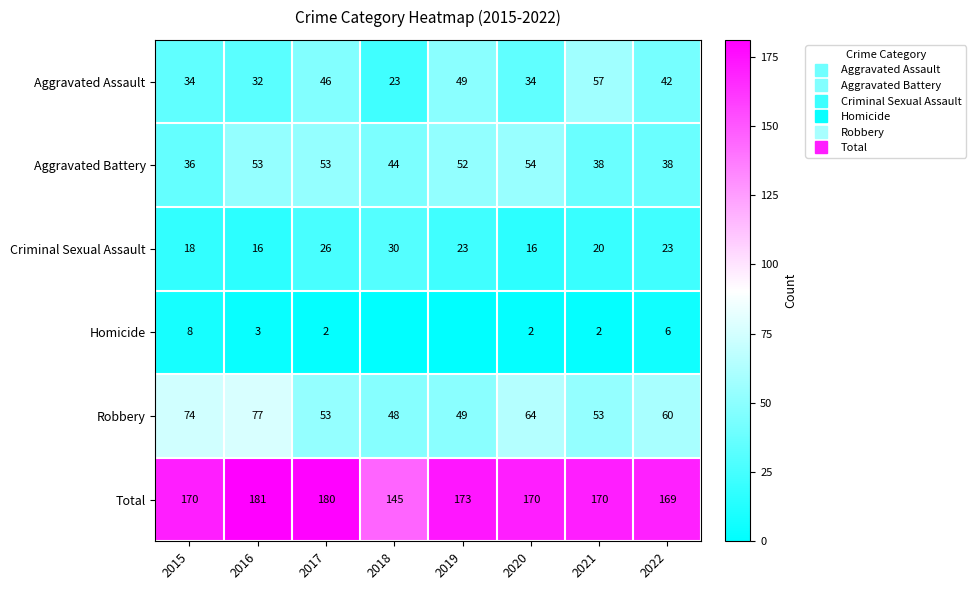

List the labels in order of Aggravated Battery value, largest first.

2020, 2016, 2017, 2019, 2018, 2021, 2022, 2015